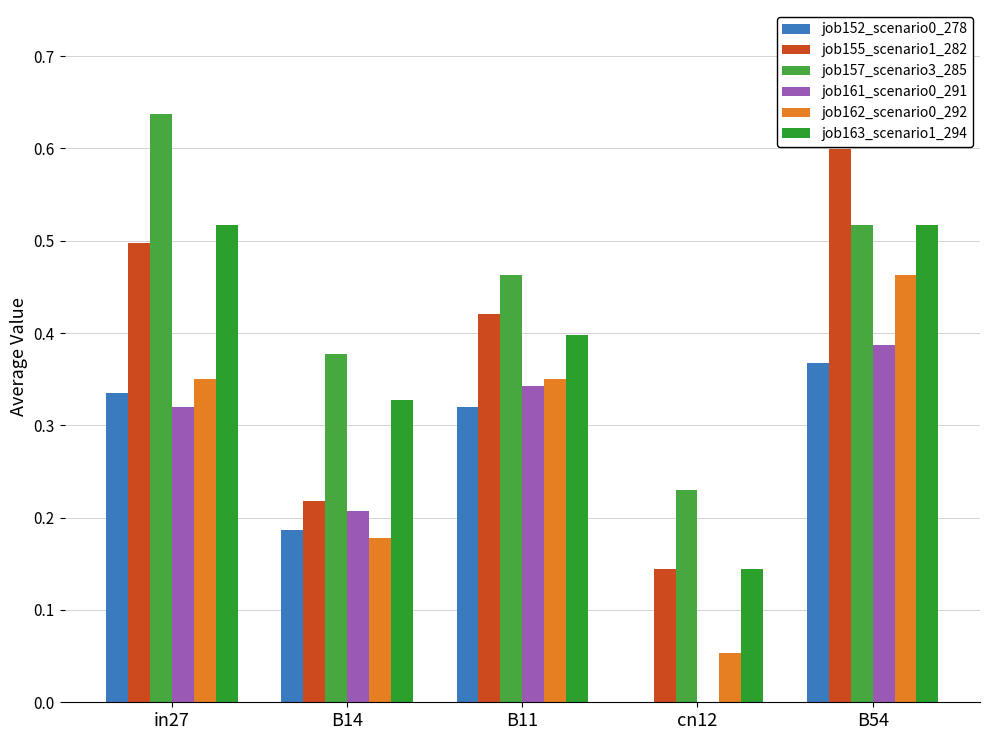

Reading left to right, what are all the values shown in this chart?

job152_scenario0_278: 0.3	0.2	0.3	0.0	0.4
job155_scenario1_282: 0.5	0.2	0.4	0.1	0.6
job157_scenario3_285: 0.6	0.4	0.5	0.2	0.5
job161_scenario0_291: 0.3	0.2	0.3	0.0	0.4
job162_scenario0_292: 0.4	0.2	0.4	0.1	0.5
job163_scenario1_294: 0.5	0.3	0.4	0.1	0.5